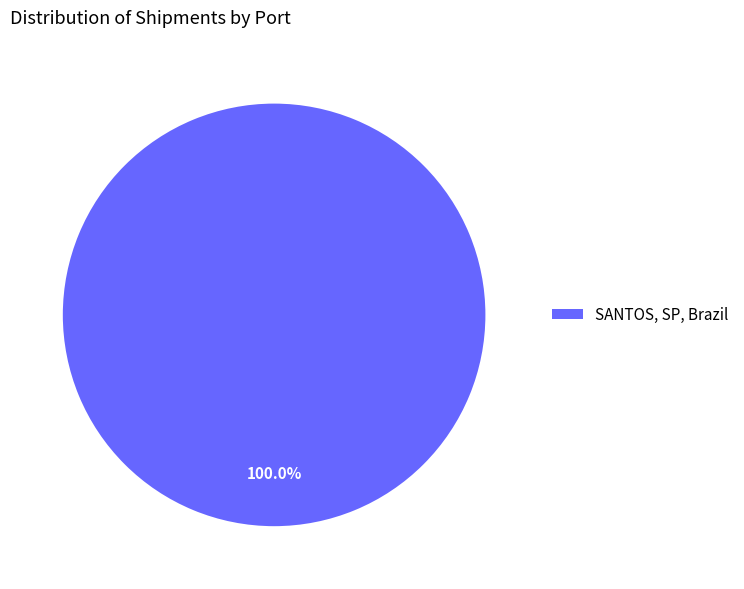

How many slices are in this pie chart?

1